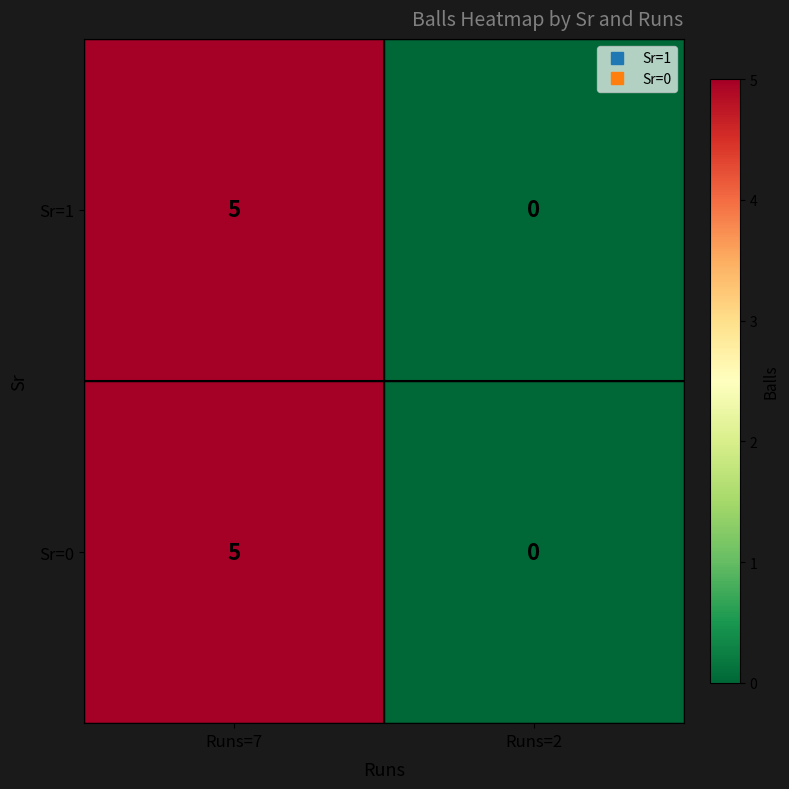

What is the sum of all Sr=1 values?

5